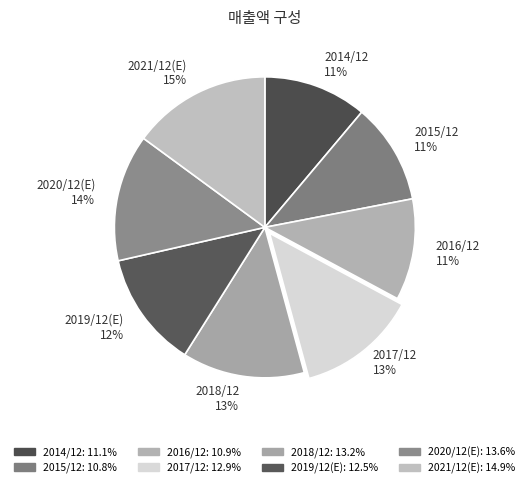

Combined, what portion of the pie is 2019/12(E) and 2017/12?

25.4%